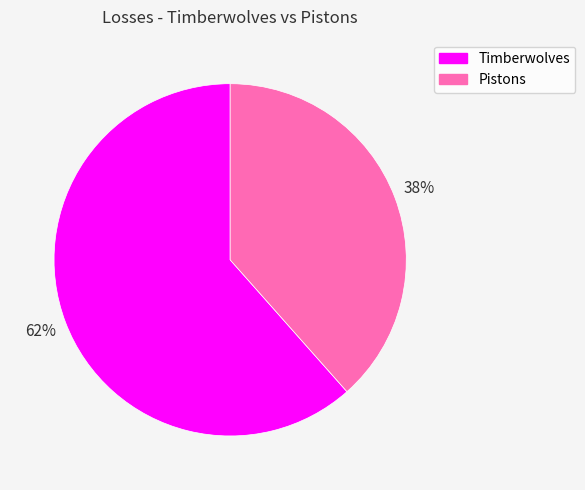

To the nearest percent, what is the combined percentage of Pistons and Timberwolves?

100%